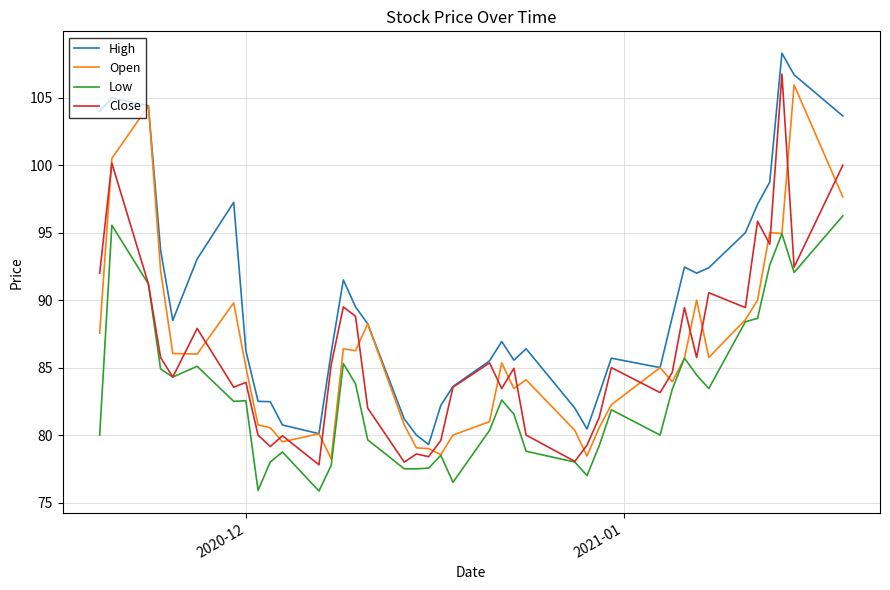

What is the maximum value for Open?

106.0